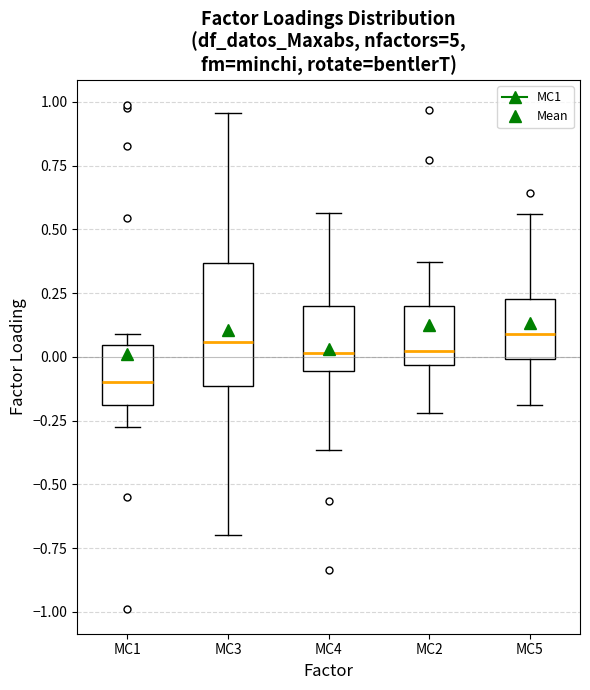

Reading left to right, read every box against the y-axis: the position of its median line, the range the box covers, and the ends of its whiskers. The values are not printed on the chart, so give them approximately, as read against the axis.

MC1: median -0.10, box -0.20 to 0.05, whiskers -0.25 to 0.10
MC3: median 0.05, box -0.10 to 0.35, whiskers -0.70 to 0.95
MC4: median 0.00, box -0.05 to 0.20, whiskers -0.35 to 0.55
MC2: median 0.00, box -0.05 to 0.20, whiskers -0.20 to 0.35
MC5: median 0.10, box 0.00 to 0.25, whiskers -0.20 to 0.55